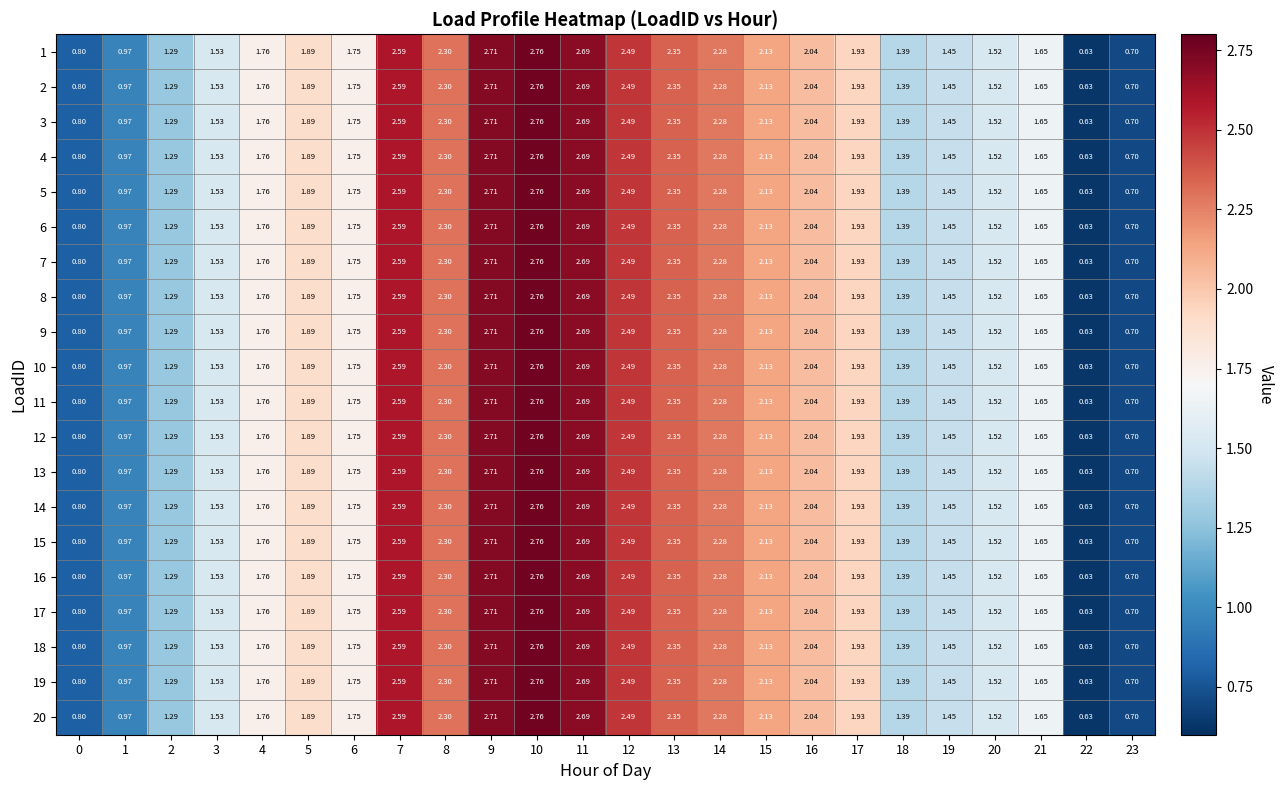

Is the value of 15 at 18 greater than the value of 13 at 0?

Yes